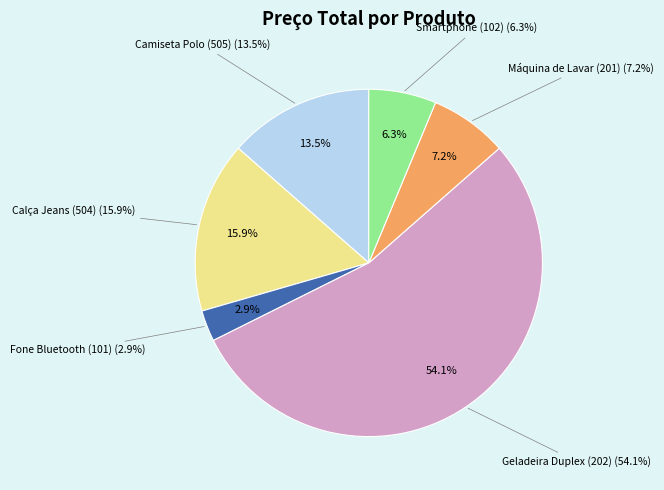

To the nearest percent, what portion does Smartphone (102) represent?

6%